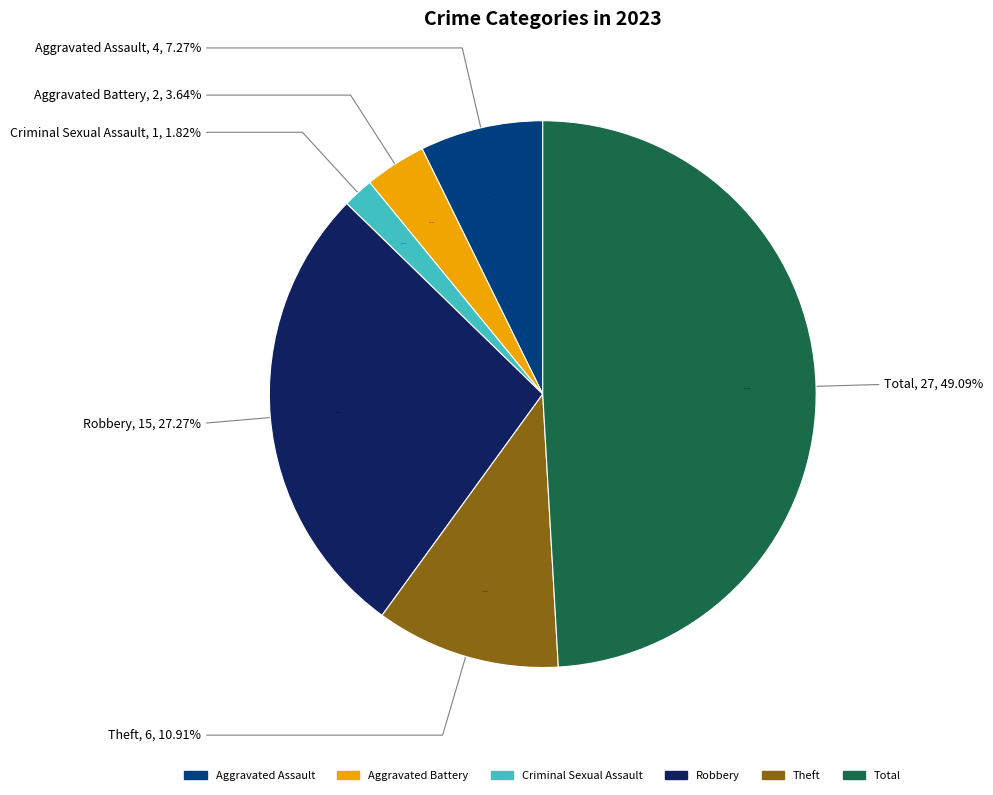

The Theft slice represents 11% of the pie. True or false?

True